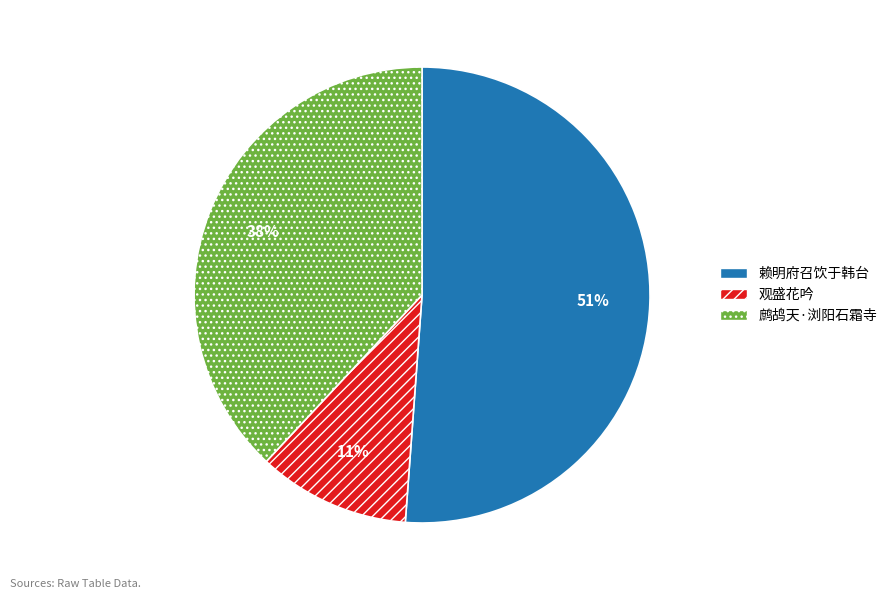

To the nearest percent, what is the average slice percentage?

33%